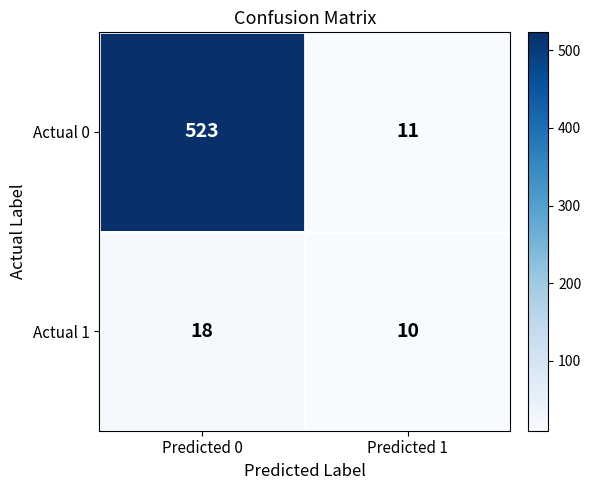

What is the minimum value for Actual 0?

11